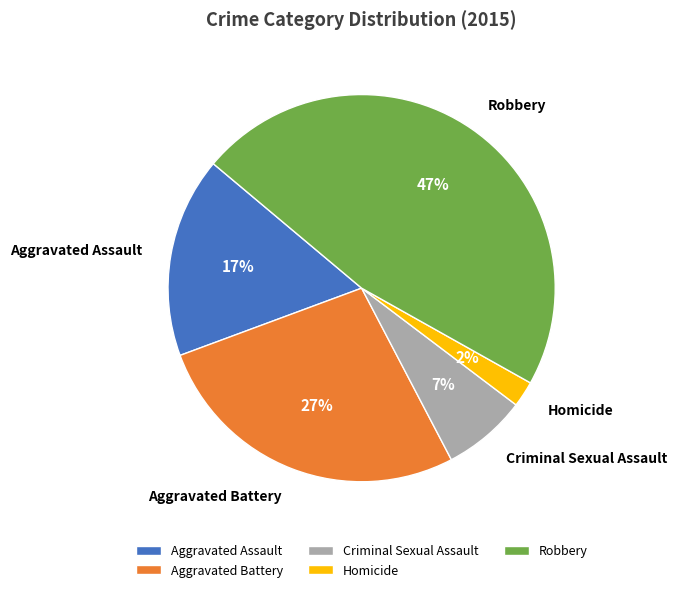

To the nearest percent, what is the difference between the Robbery and Aggravated Assault slice percentages?

30%